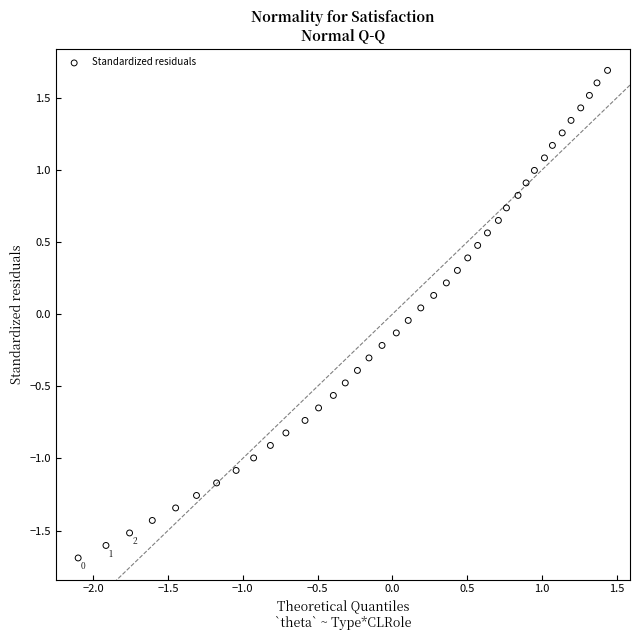

What is the range of X values (max minus min)?

3.5